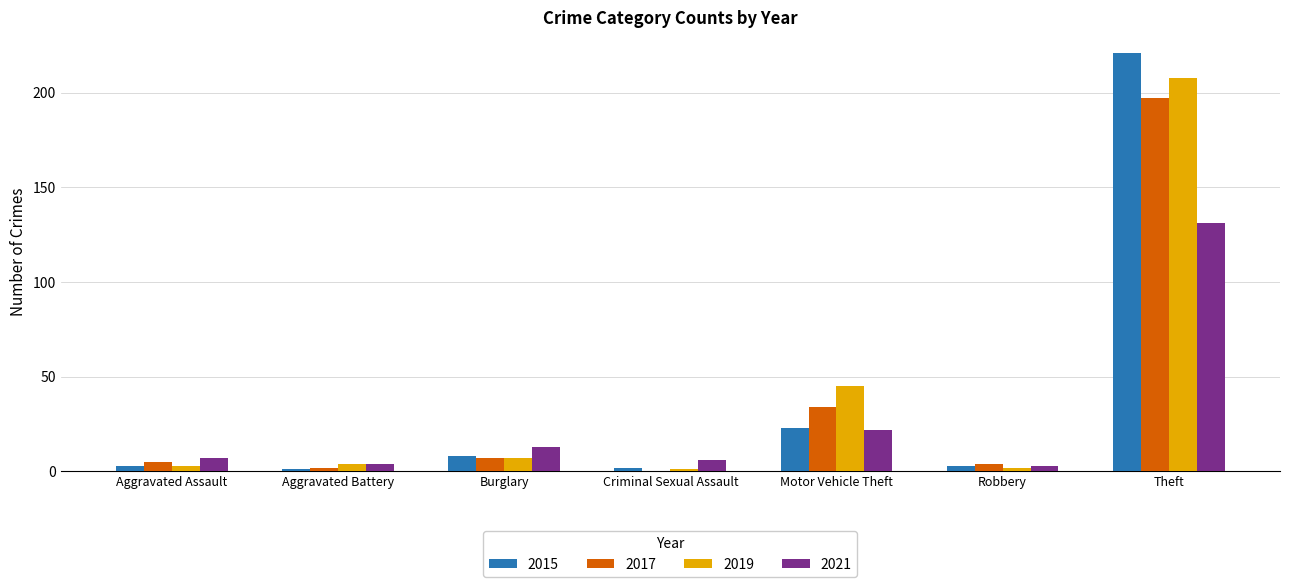

How many data points does each series have?

7